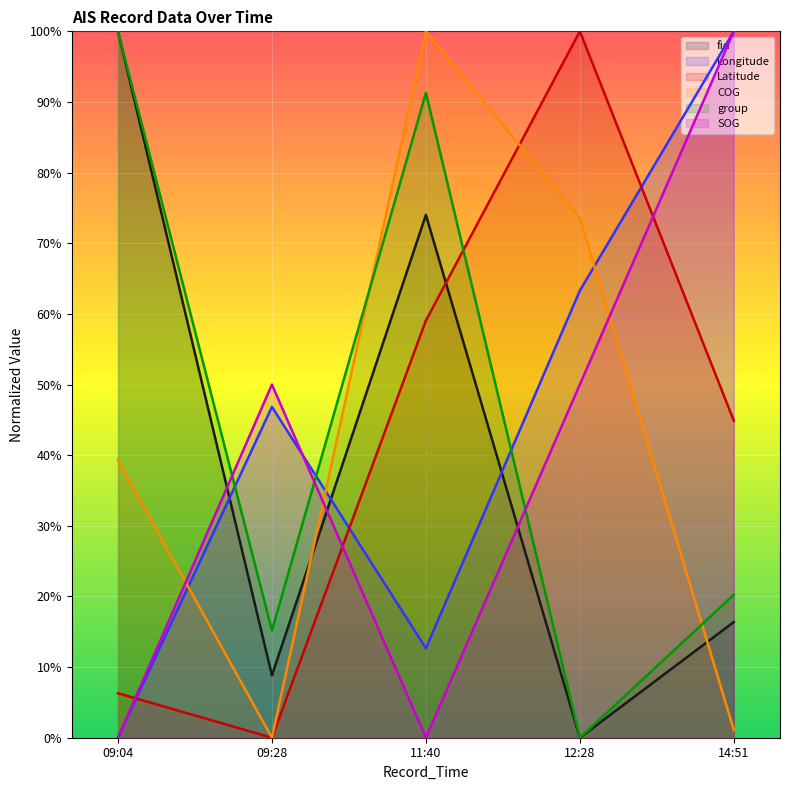

How many lines are shown in the chart?

6